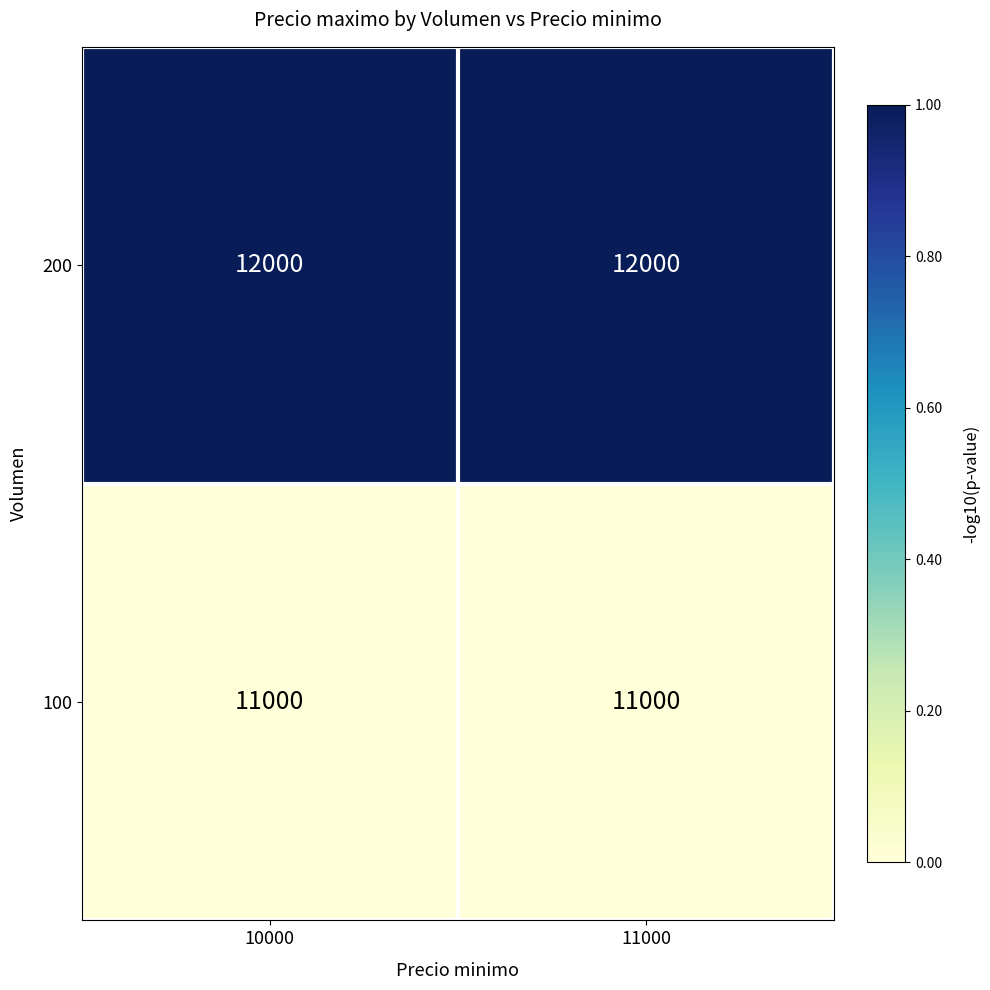

What is the sum of the 100 values at 10000 and 11000?

22000